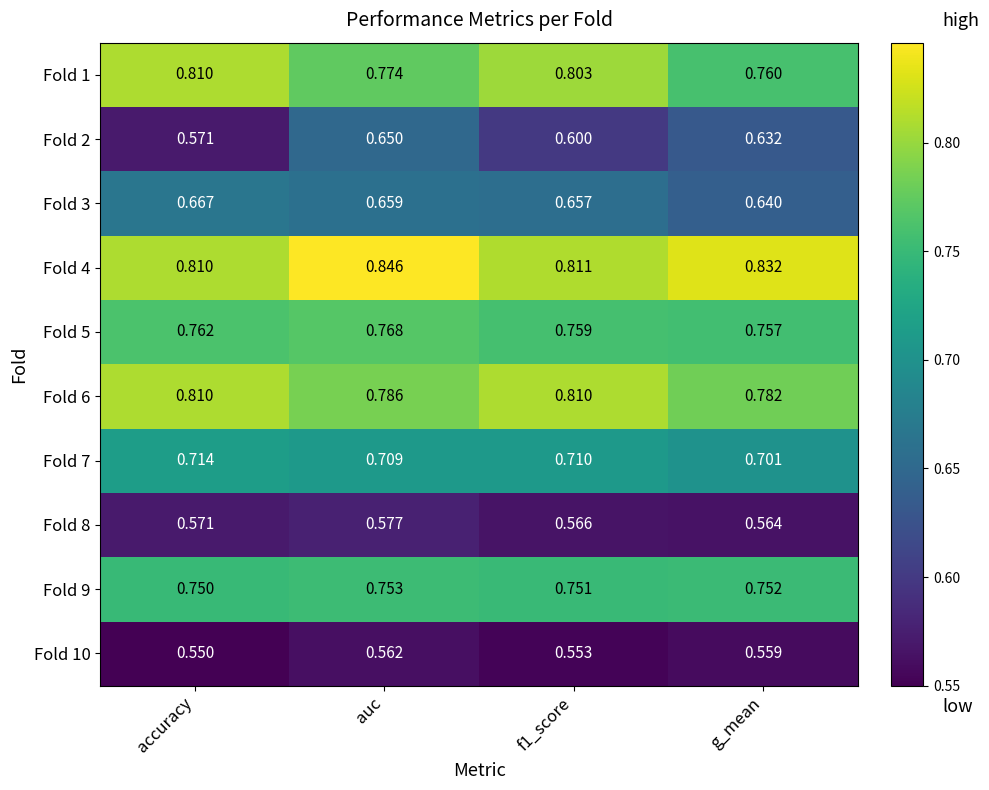

Is the value of Fold 5 at accuracy greater than the value of Fold 7 at g_mean?

Yes